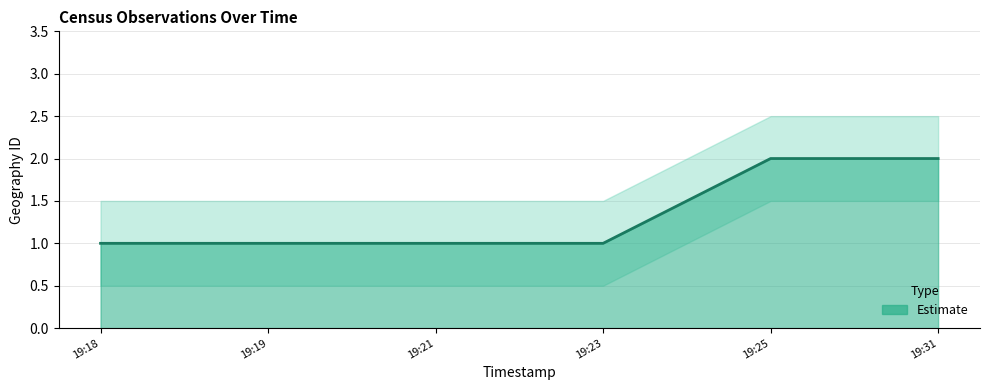

What is the approximate value at 19:25?

2